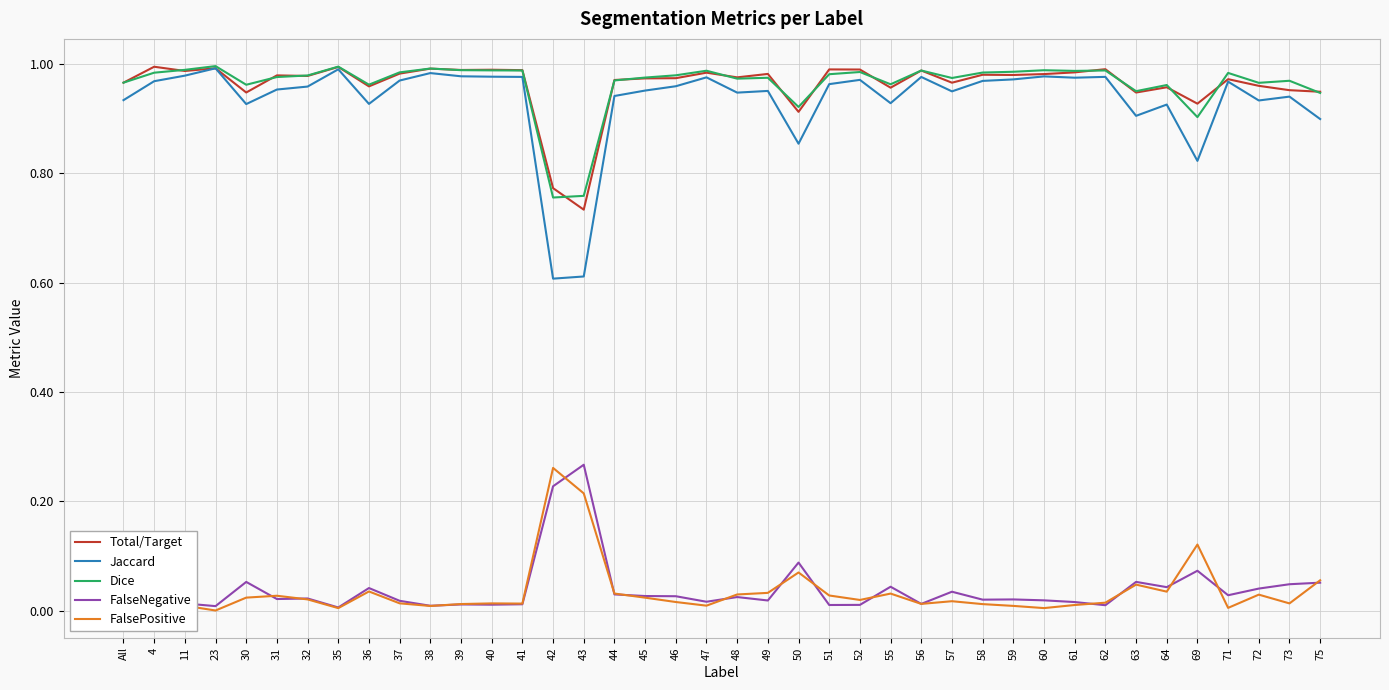

True or false: Dice has a value of 1.6 at 23.

False